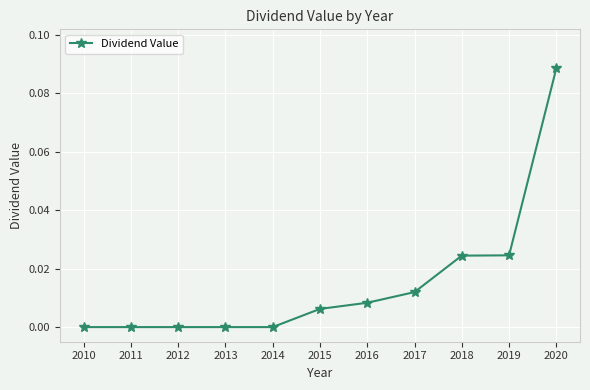

Which category has the highest value across all series?

2020